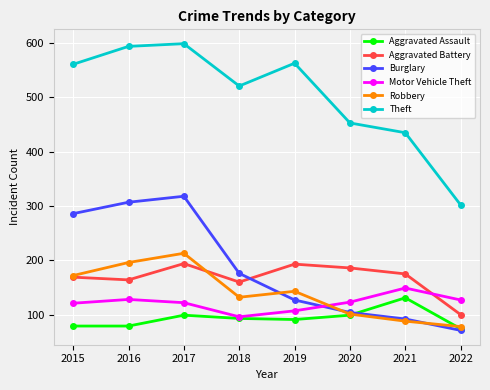

What is the lowest value of the Robbery series?

78